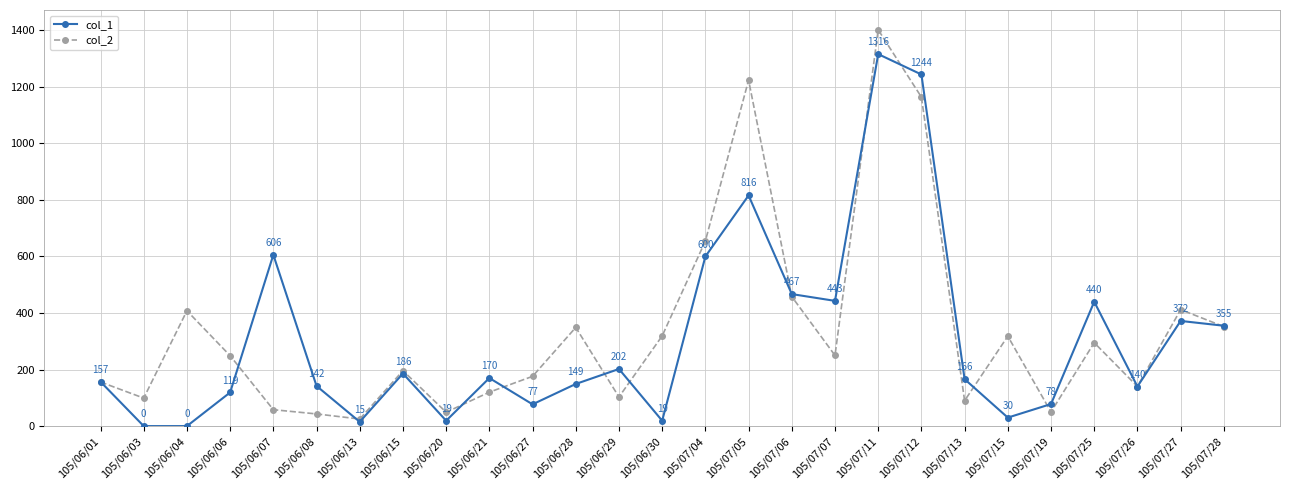

How many lines are shown in the chart?

2